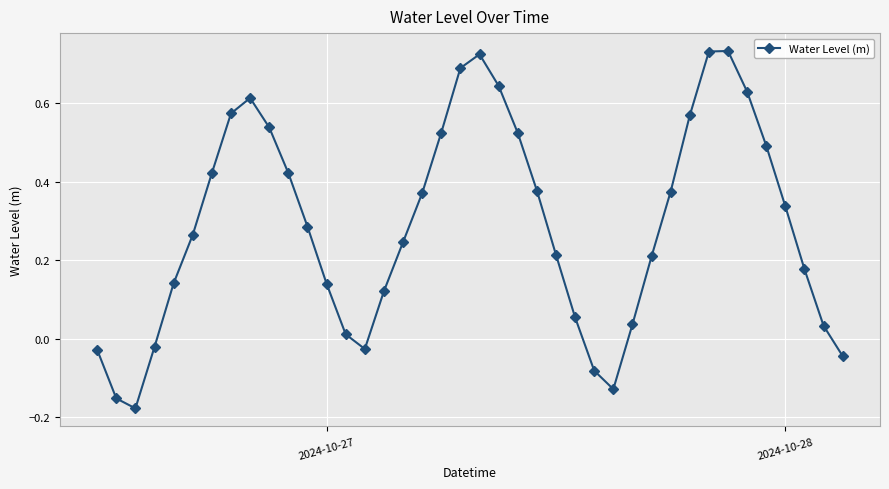

How many values are below zero?

8